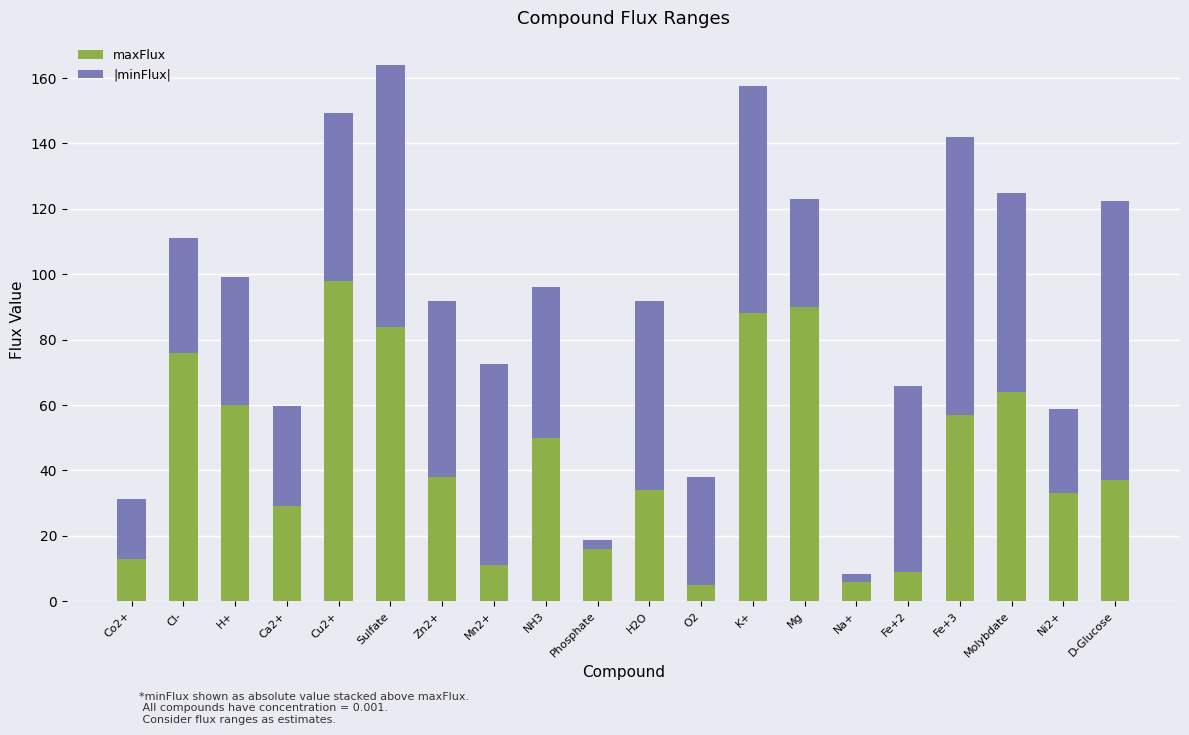

Is it true that maxFlux equals 6.0 at Na+?

True